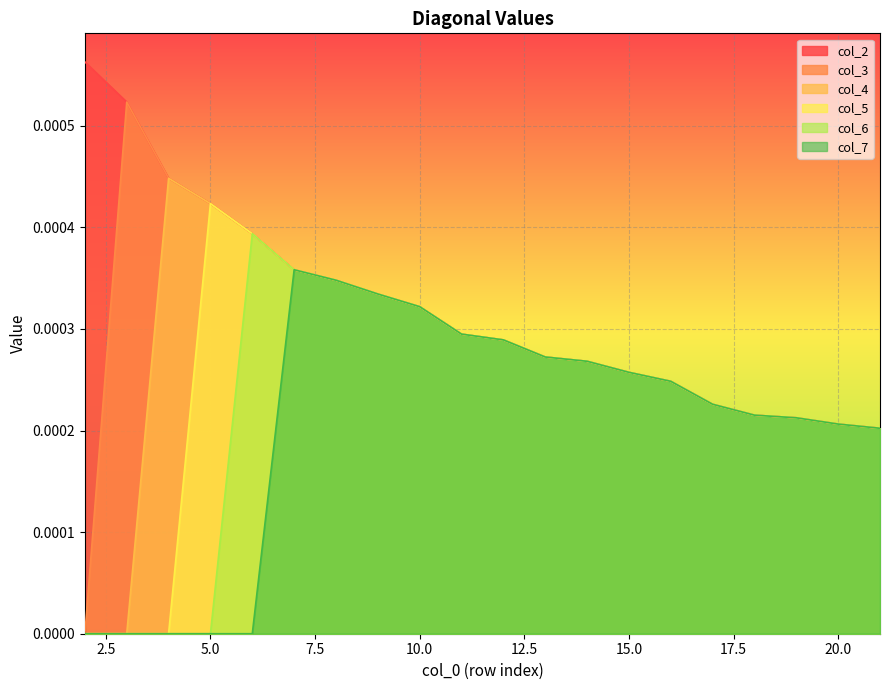

Which series has the largest total across all categories?

col_2